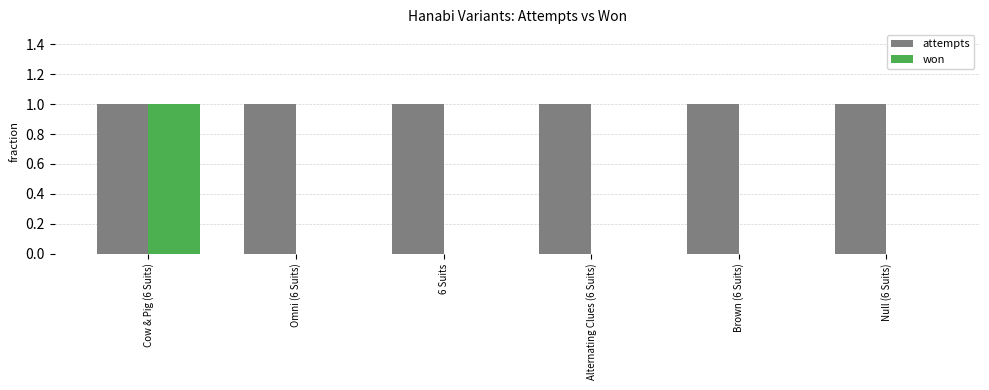

Which series changed the most between Cow & Pig (6 Suits) and 6 Suits?

won